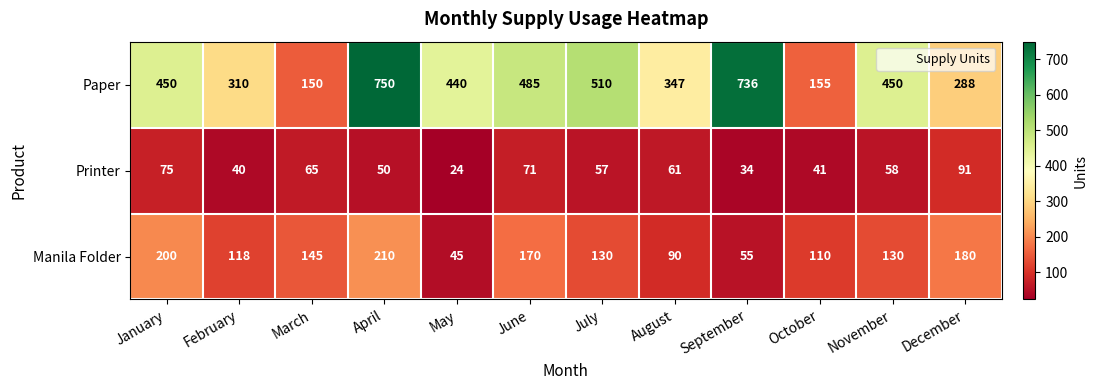

Rank the series by their average value, from lowest to highest.

Printer, Manila Folder, Paper